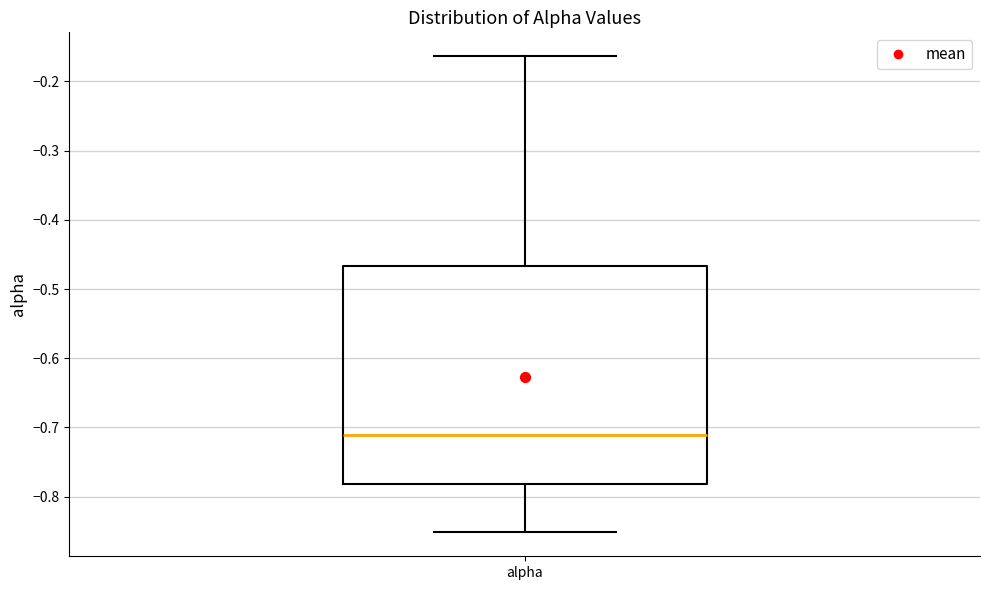

Read this box plot against the y-axis: the position of the median line, the range covered by the box, and the ends of both whiskers. The values are not printed on the chart, so give them approximately, as read against the axis.

median -0.71, box -0.78 to -0.47, whiskers -0.85 to -0.16